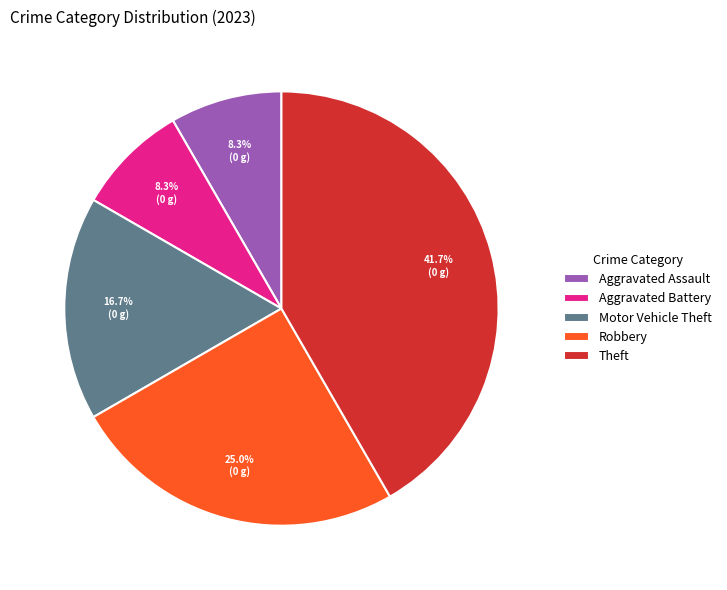

How much of the chart is everything except Theft?

58.3%